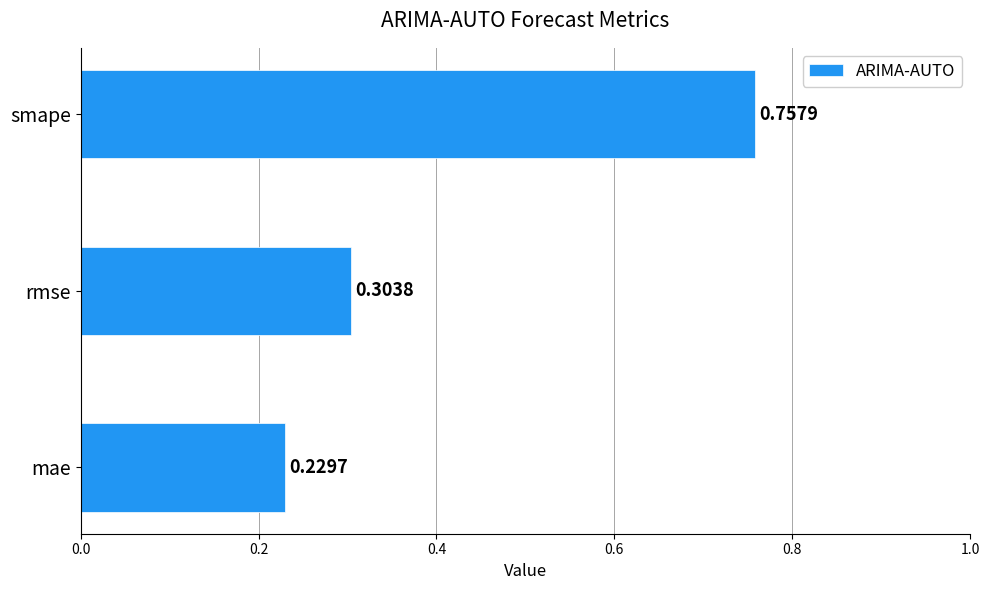

How many bars are there in total?

3